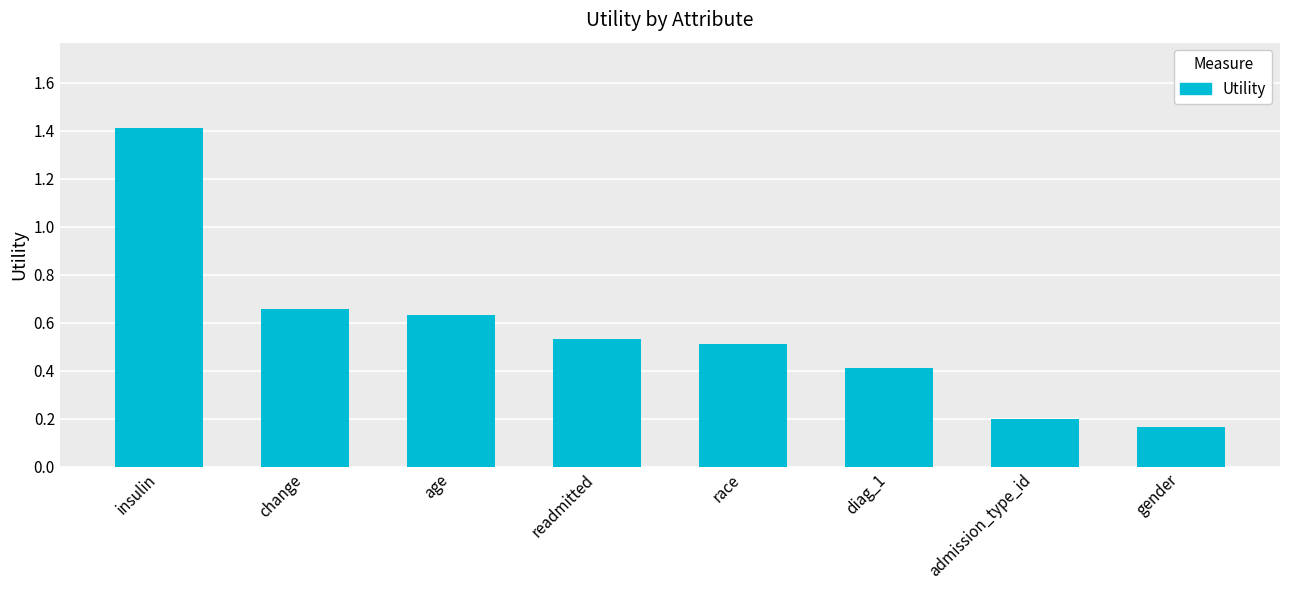

What is the label of the 1st bar from the right?

gender